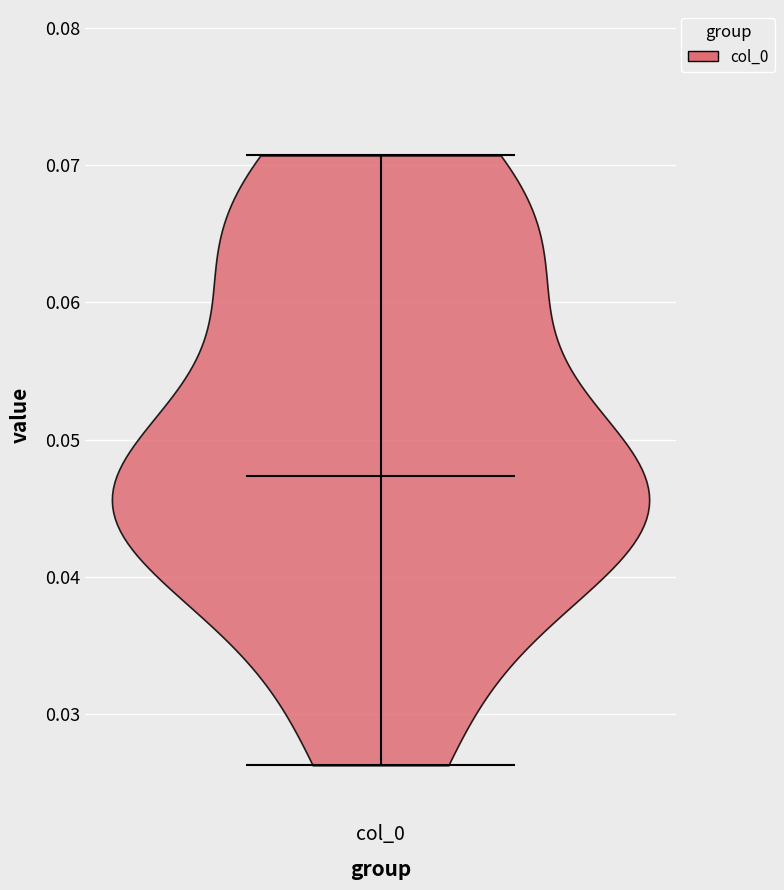

What is the lowest point the violin for col_0 reaches on the y-axis? The values are not printed on the chart, so give them approximately, as read against the axis.

0.026